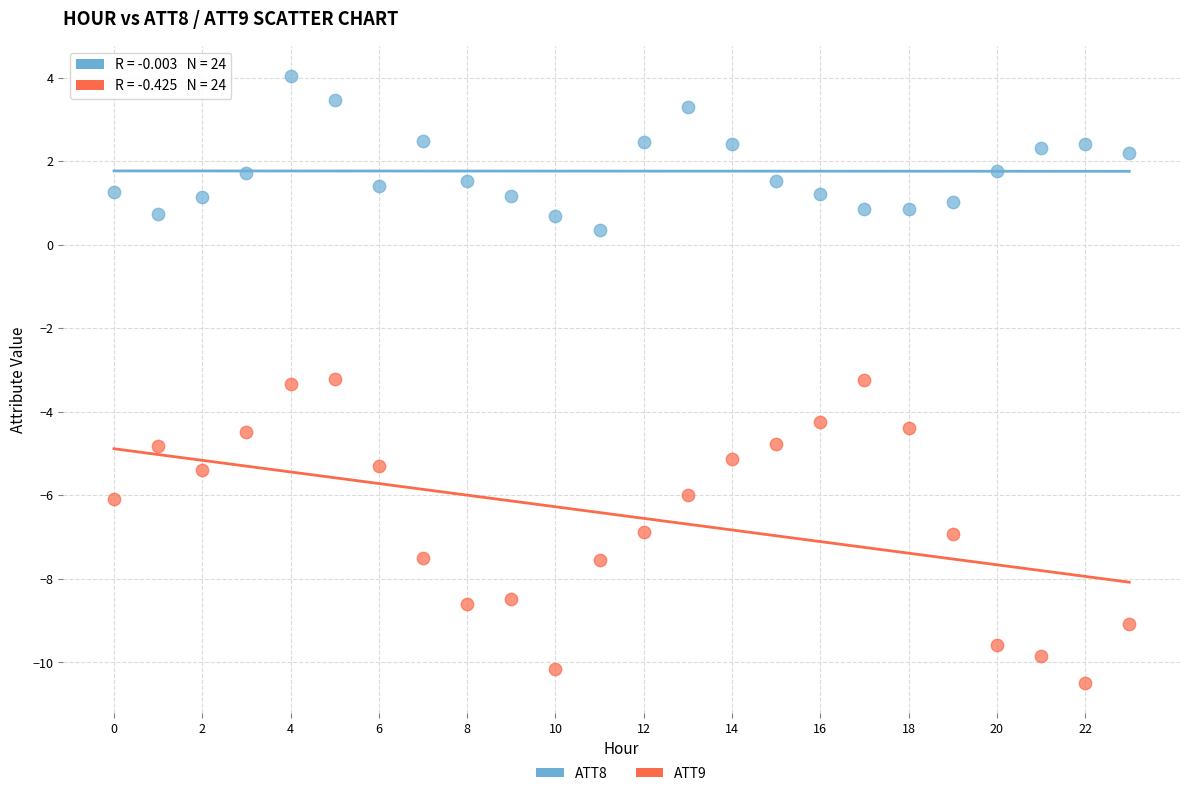

Which series has the largest Y range (max minus min)?

ATT9